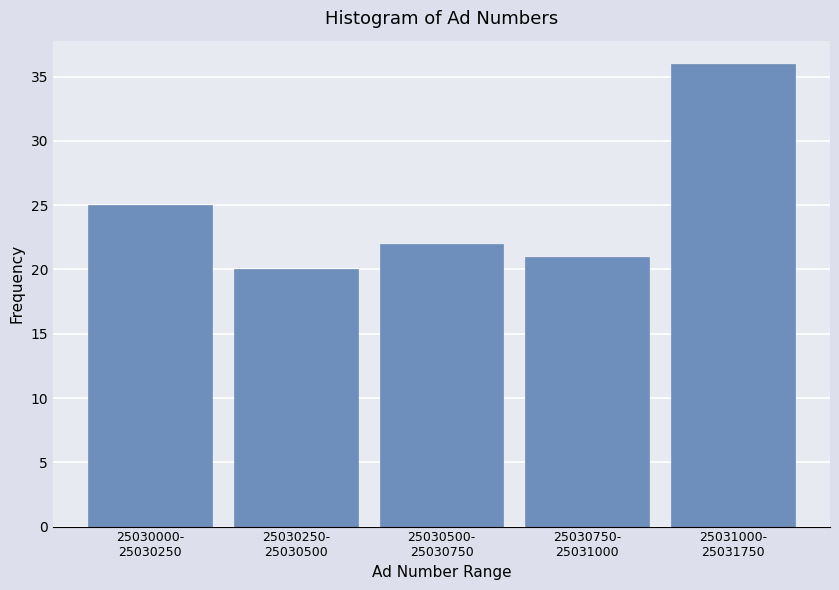

Reading left to right, list all the values displayed in this chart.

25	20	22	21	36